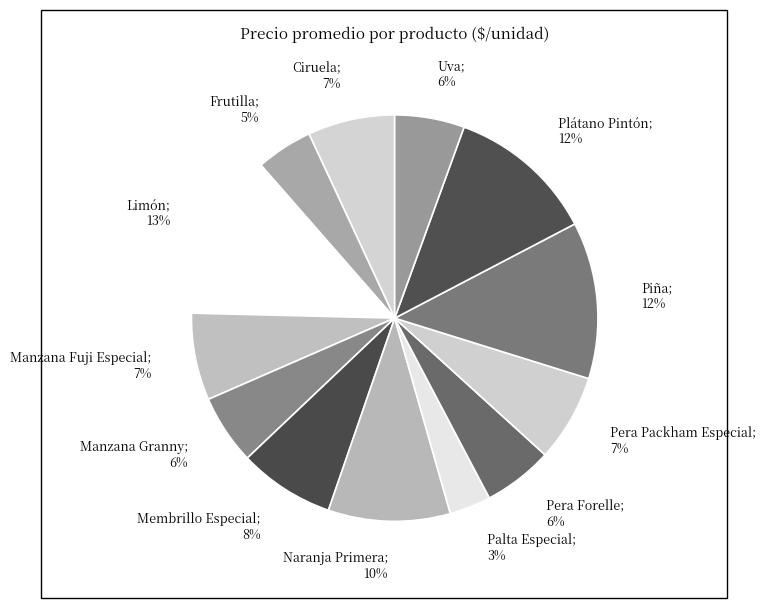

Does any single category account for the majority?

No